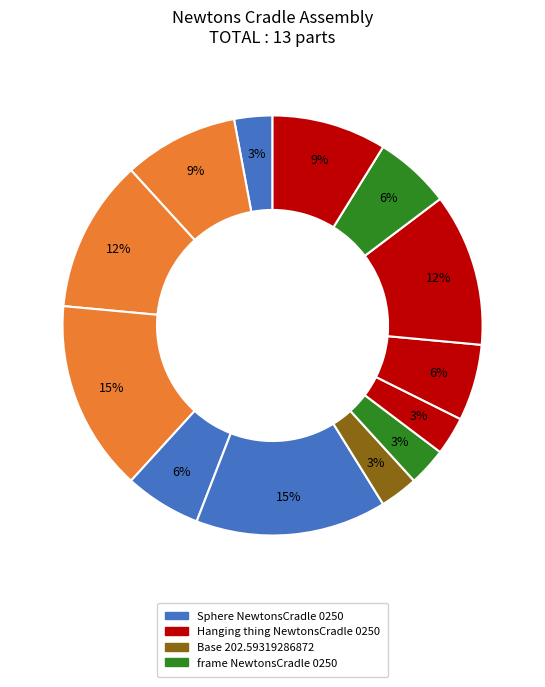

Count the number of slices in the pie.

13